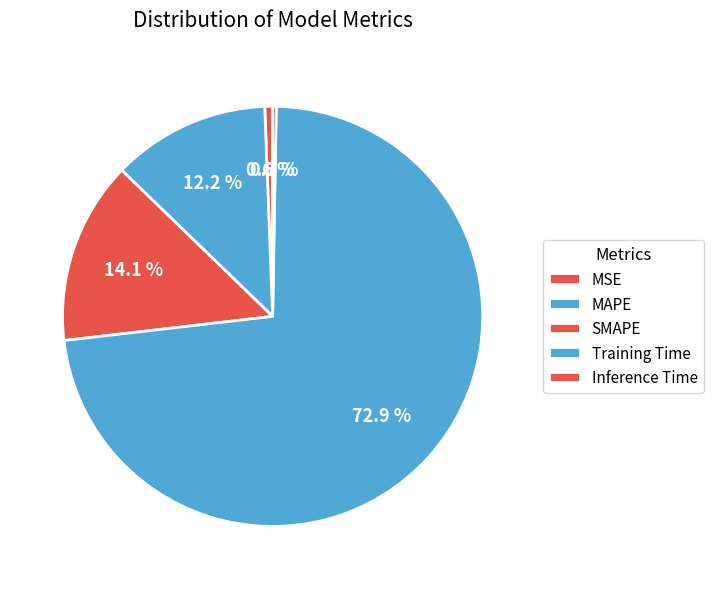

Is it true that MAPE is 1% of the pie?

False